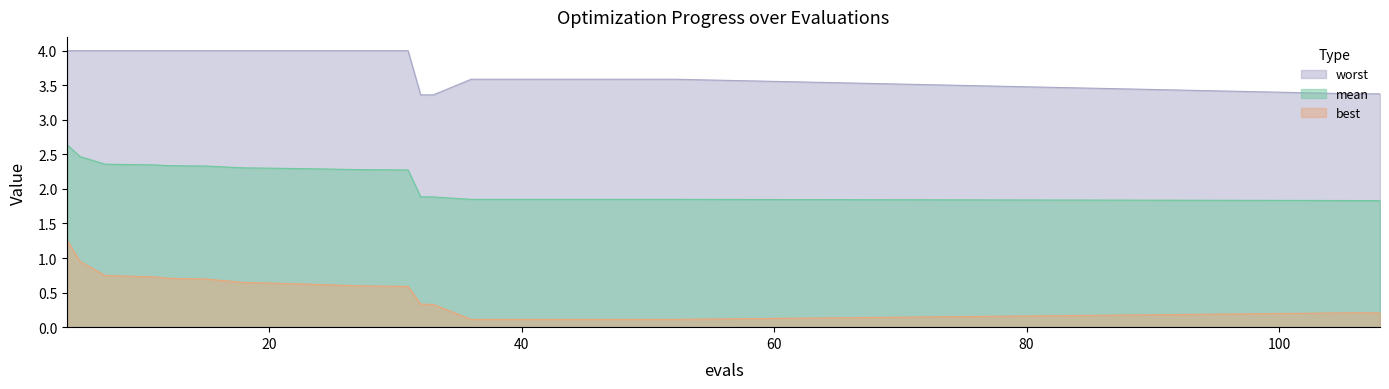

Between 48 and 5, which is larger?

5